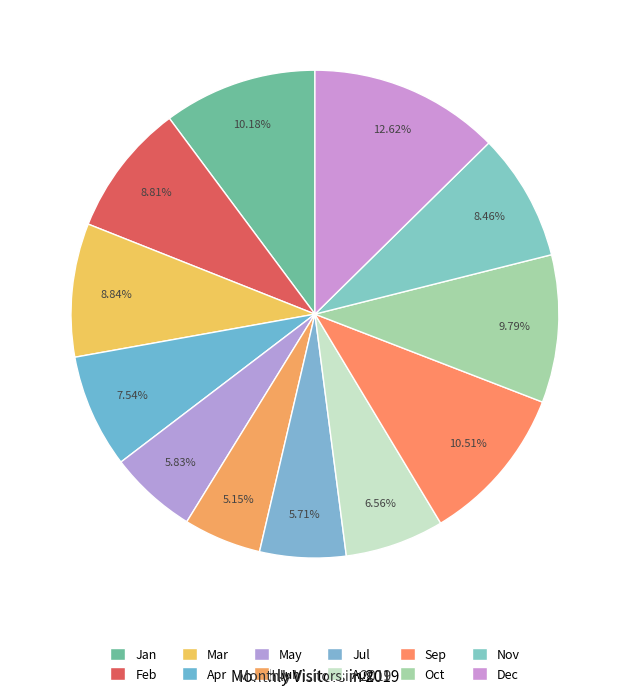

Count the number of slices in the pie.

12